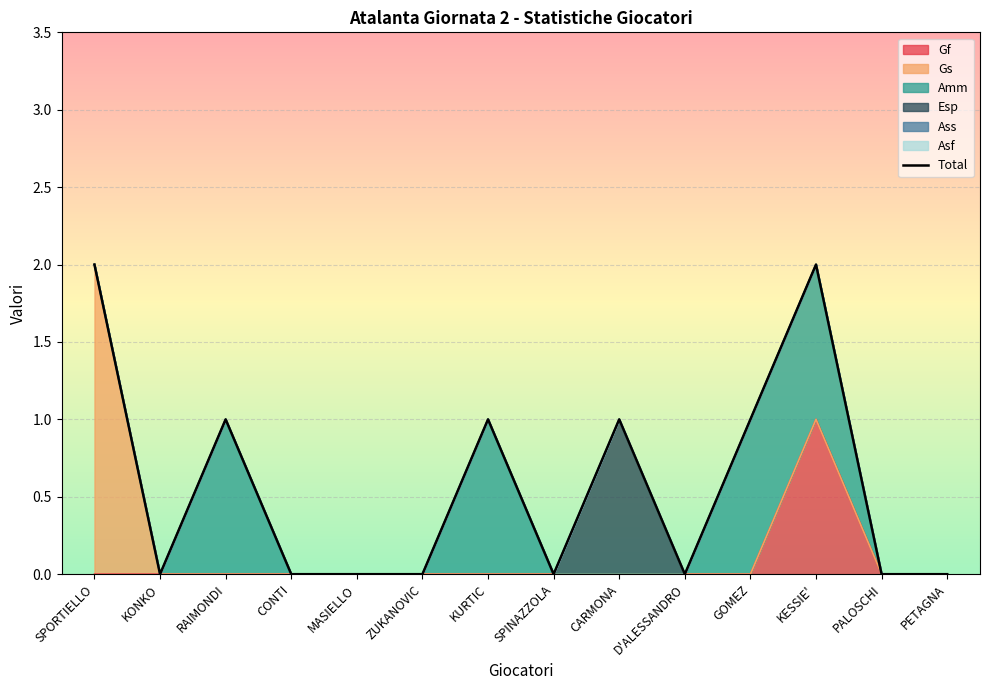

True or false: the data shows 2 at CARMONA.

False